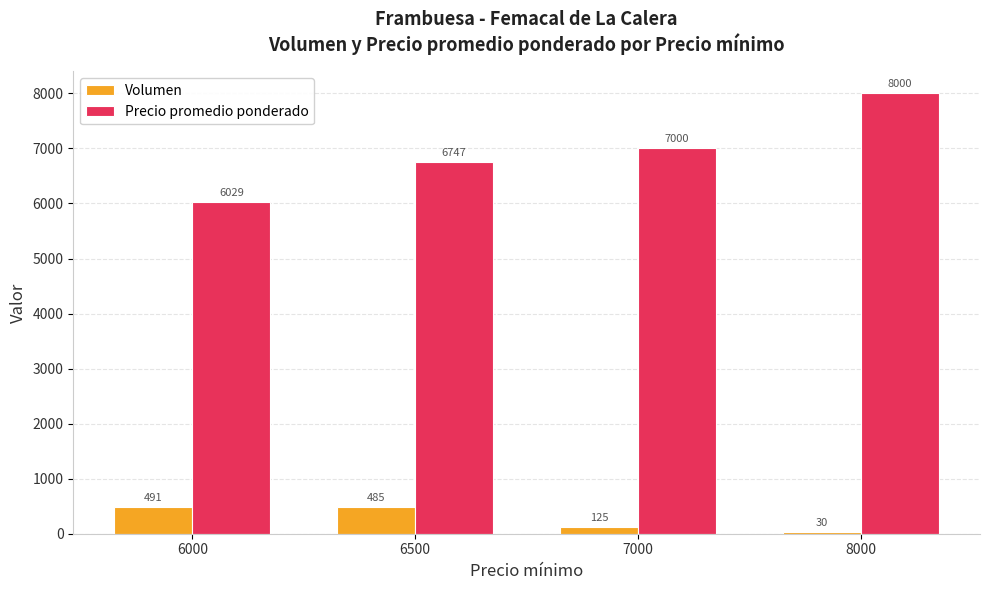

What is the total value across all series at 7000?

7125